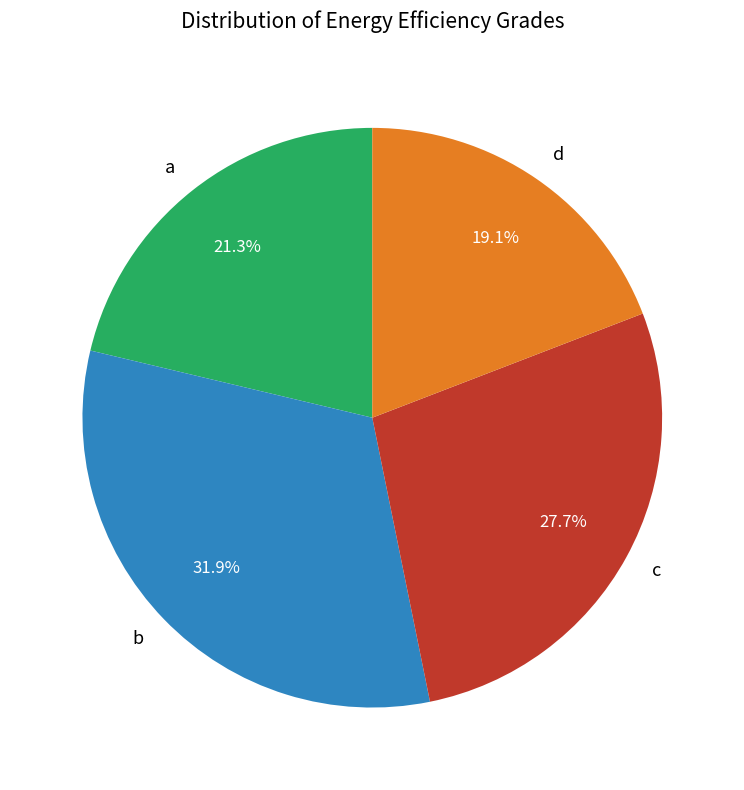

How many segments does this pie chart have?

4